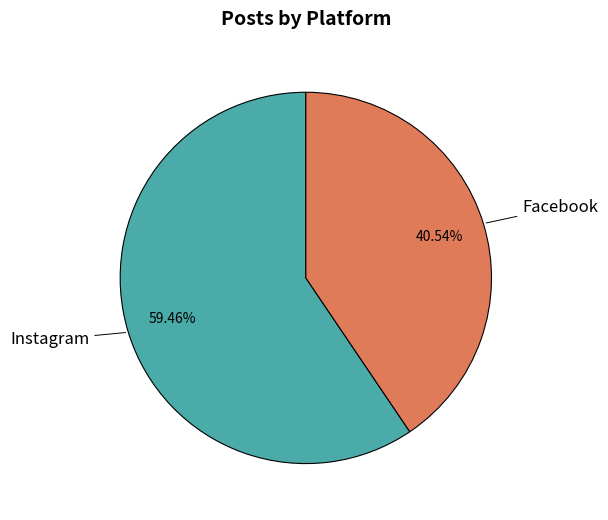

Count the number of slices in the pie.

2